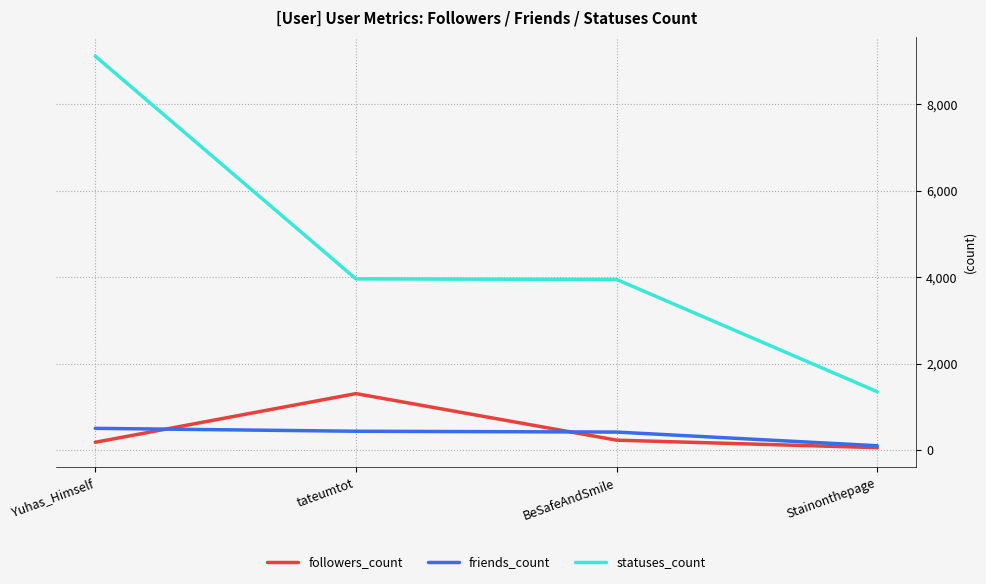

Rank the series by their maximum value, from highest to lowest.

statuses_count, followers_count, friends_count